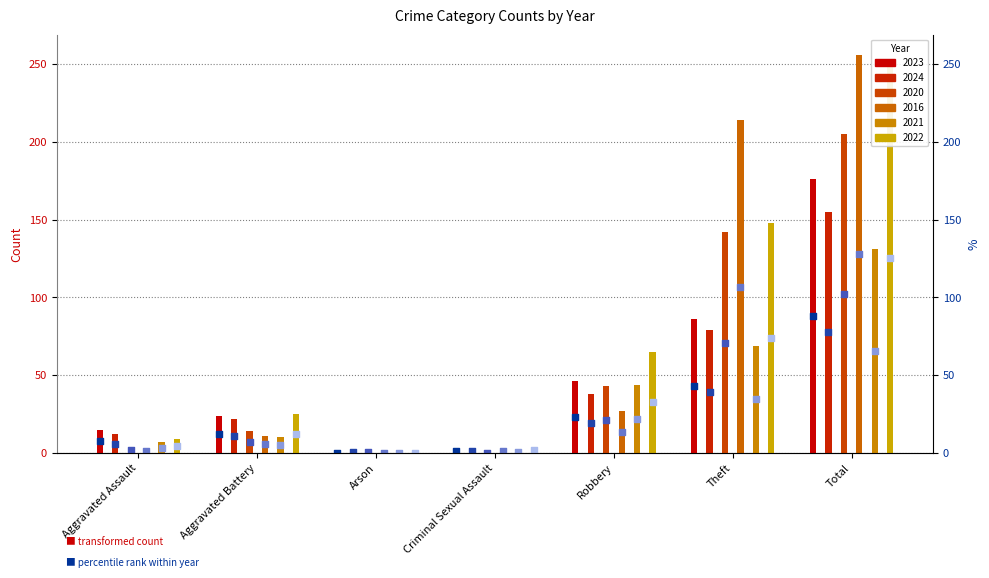

Which series contains the highest Y value?

2016